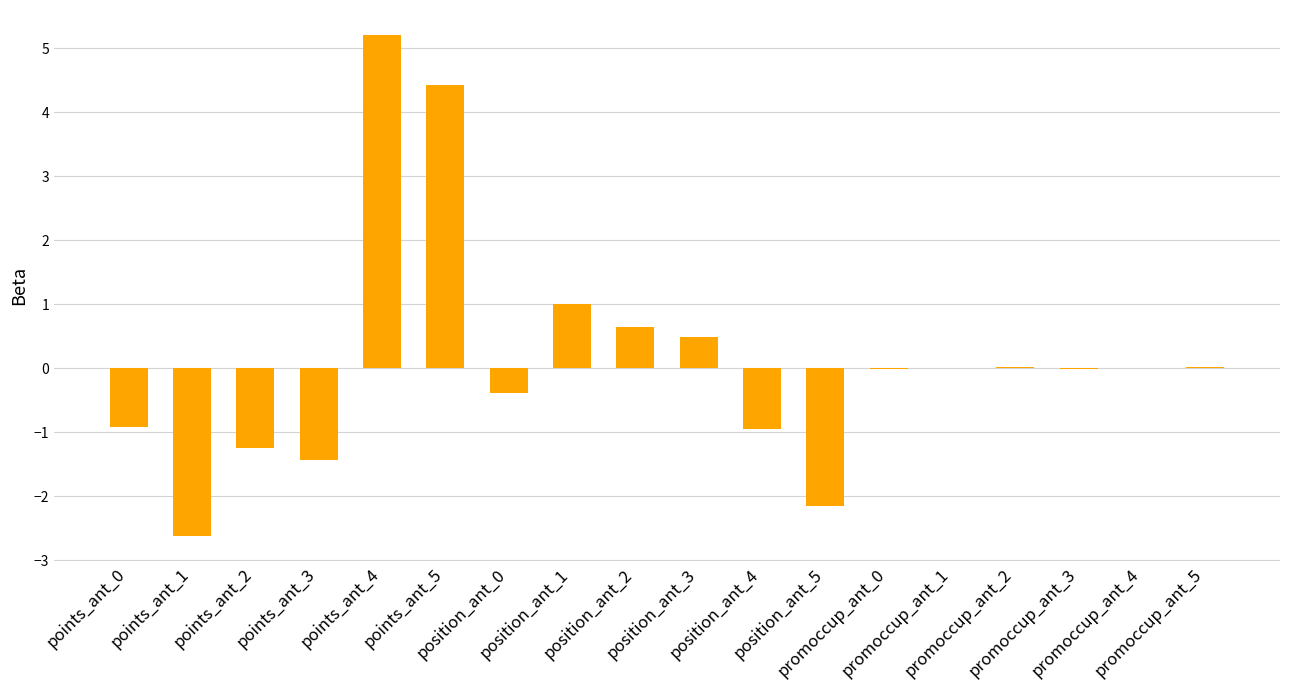

What is the sum of all values?

2.0